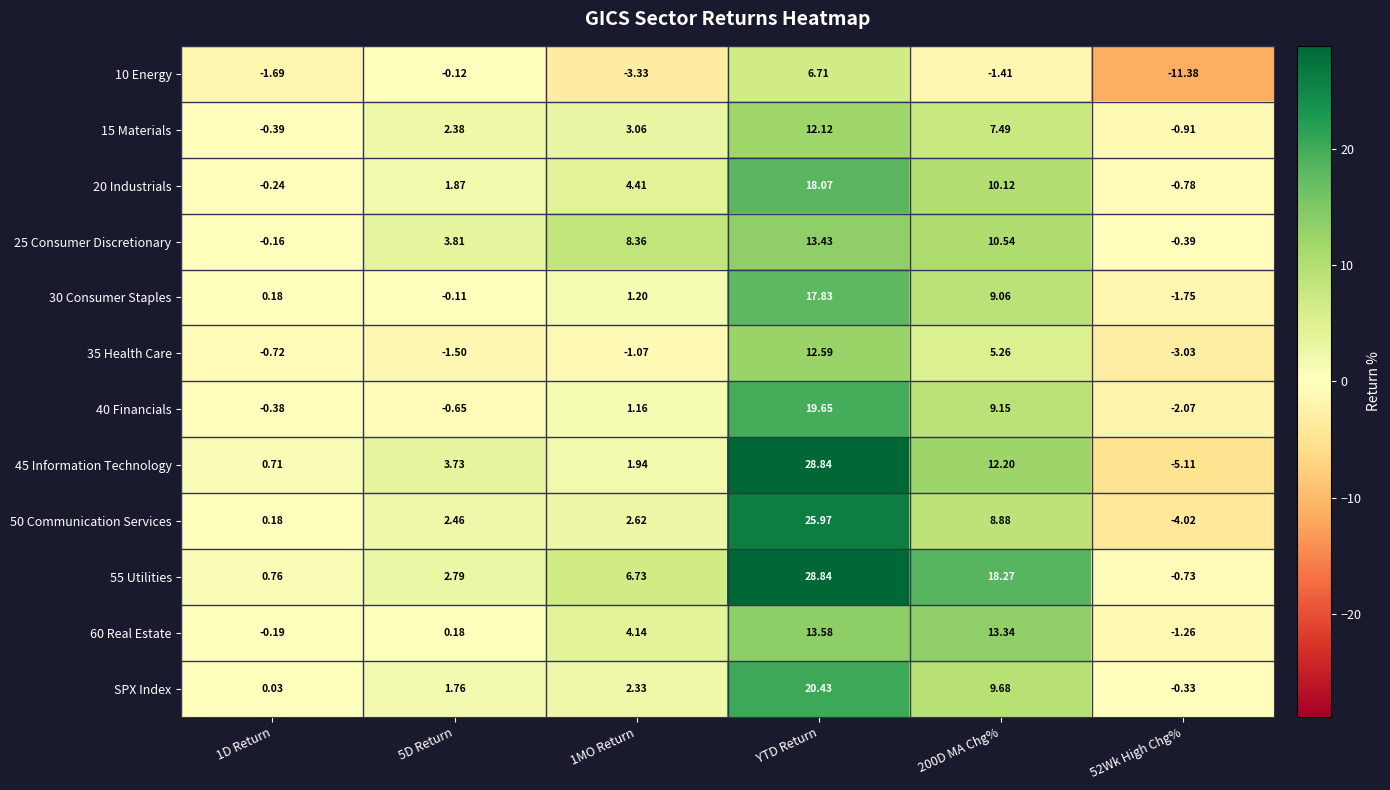

At which category is the sum across all series the highest?

YTD Return